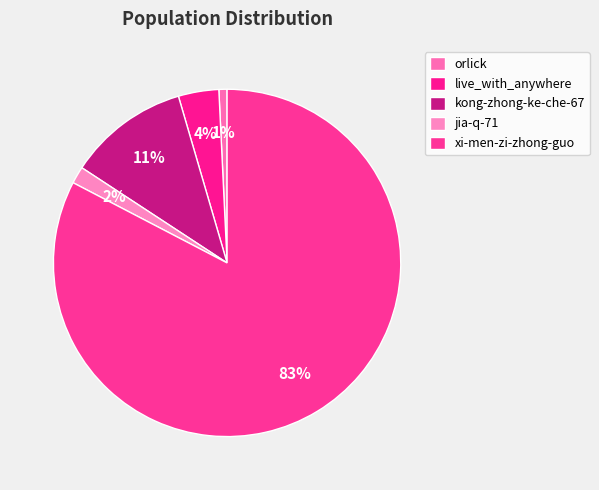

The live_with_anywhere slice represents 1% of the pie. True or false?

False